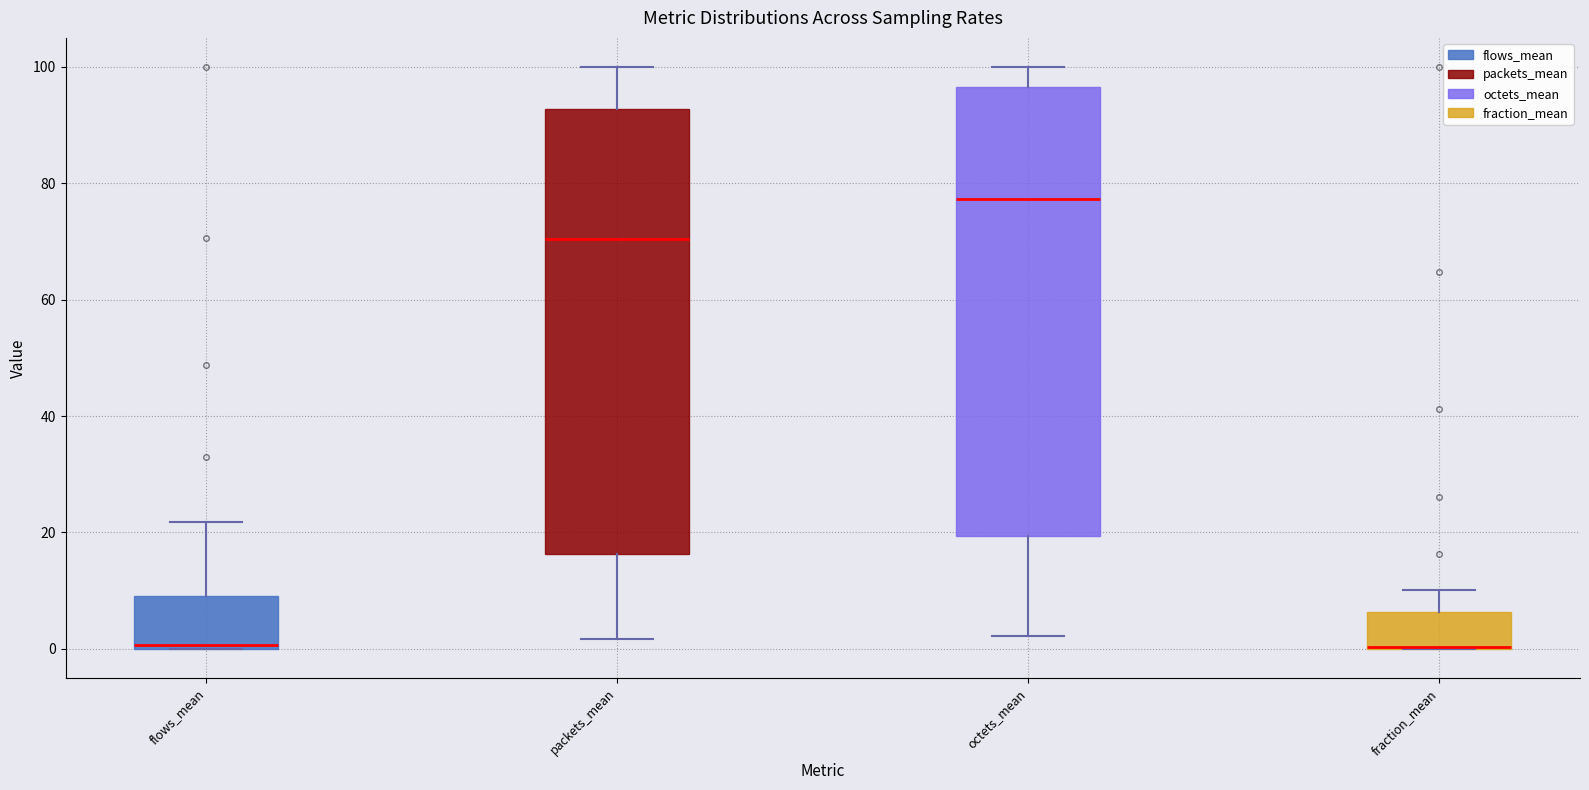

Reading left to right, transcribe this box plot: for each box, give where its median line is, the range the box spans, and where its two whiskers end, as read against the y-axis. The values are not printed on the chart, so give them approximately, as read against the axis.

flows_mean: median 0, box 0 to 10, whiskers 0 to 22
packets_mean: median 70, box 16 to 92, whiskers 2 to 100
octets_mean: median 78, box 20 to 96, whiskers 2 to 100
fraction_mean: median 0 (drawn on the box's lower edge), box 0 to 6, whiskers 0 to 10